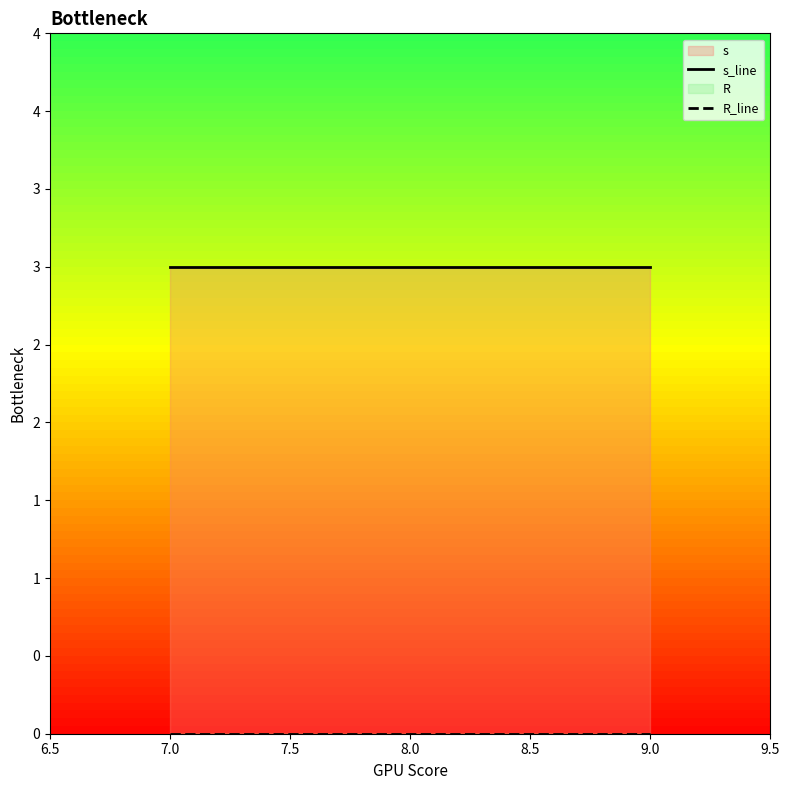

Reading left to right, list all the values displayed in this chart.

s_line: 3	3	3
R_line: 0	0	0